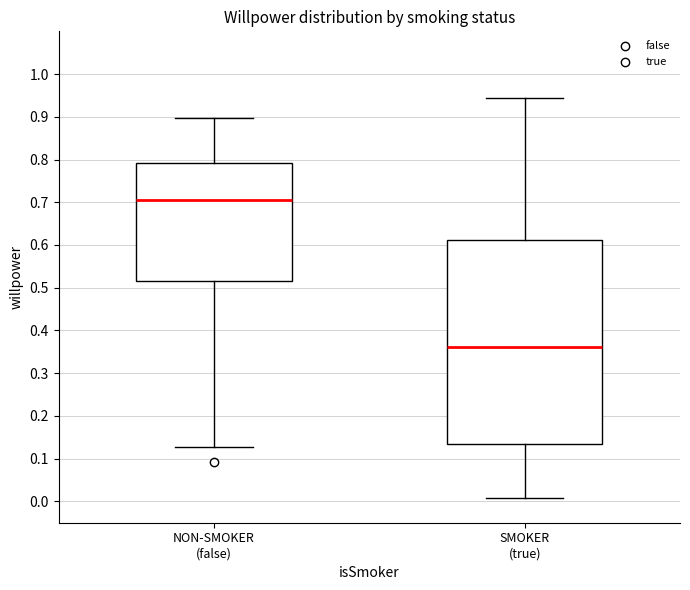

Comparing the boxes themselves (not the whiskers), which one is the tallest?

SMOKER (true)